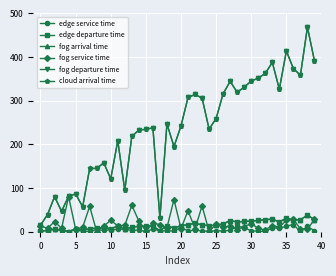

True or false: cloud arrival time and edge departure time cross at least once.

False